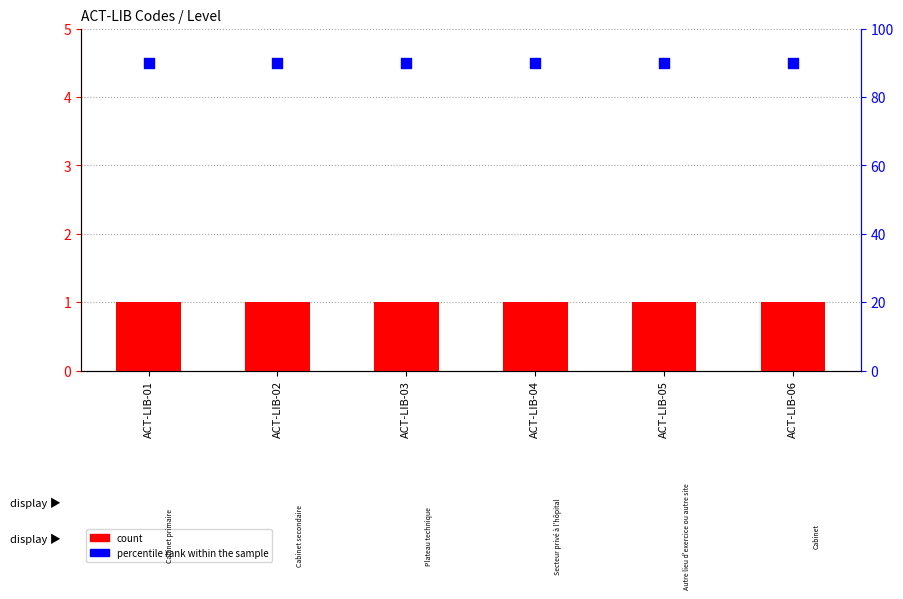

At which category is the sum across all series the highest?

ACT-LIB-01